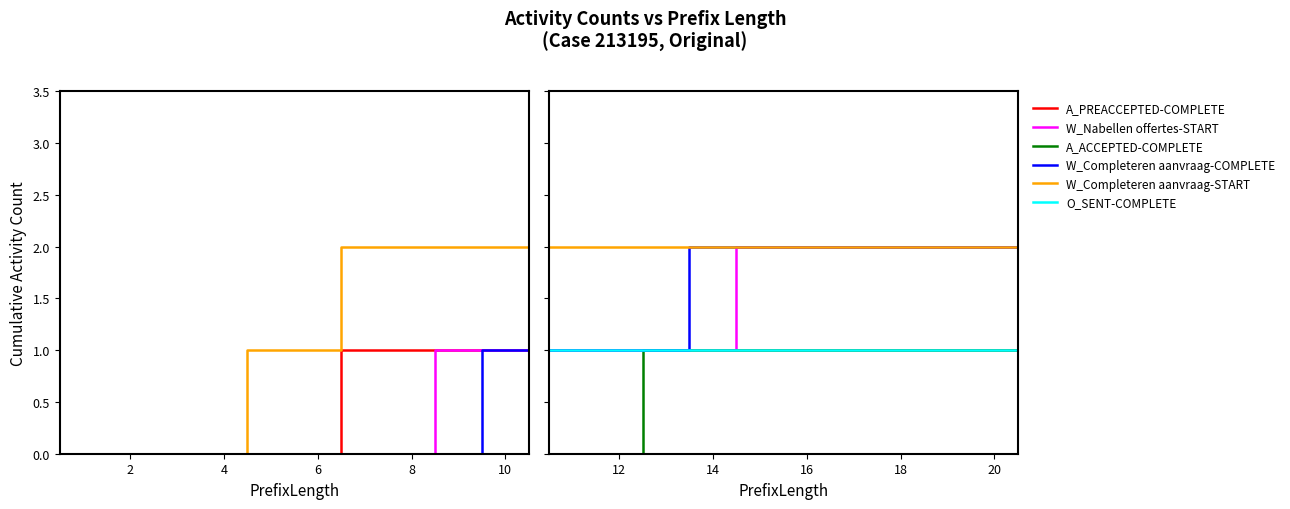

True or false: O_SENT-COMPLETE and W_Completeren aanvraag-START cross at least once.

False